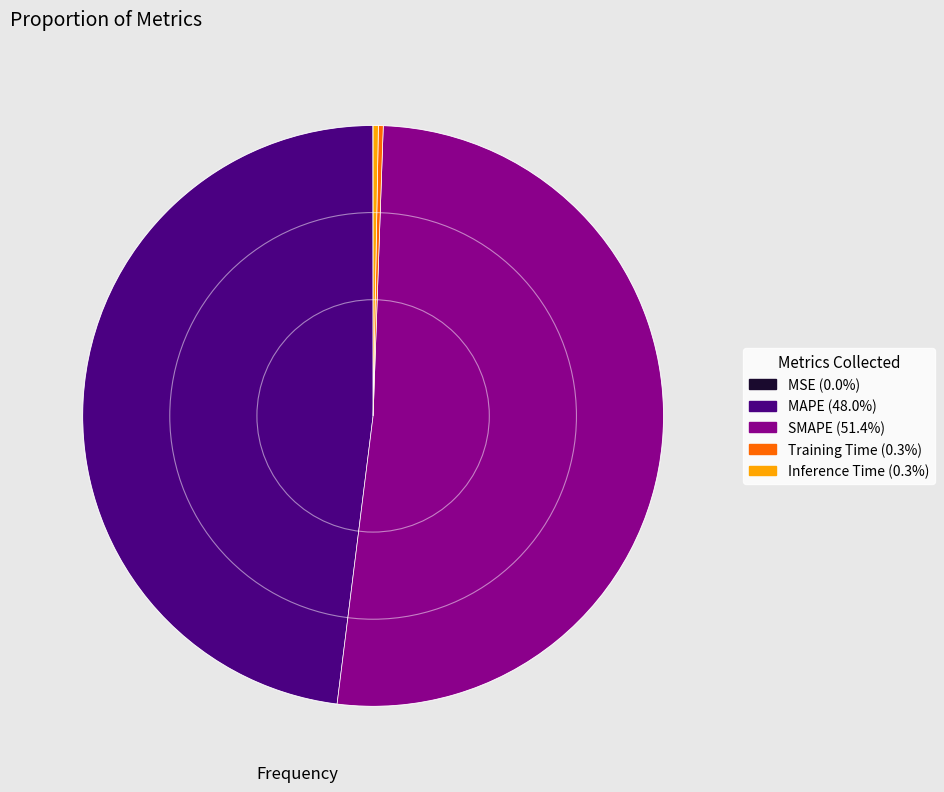

Is there any slice that represents more than half of the pie?

Yes